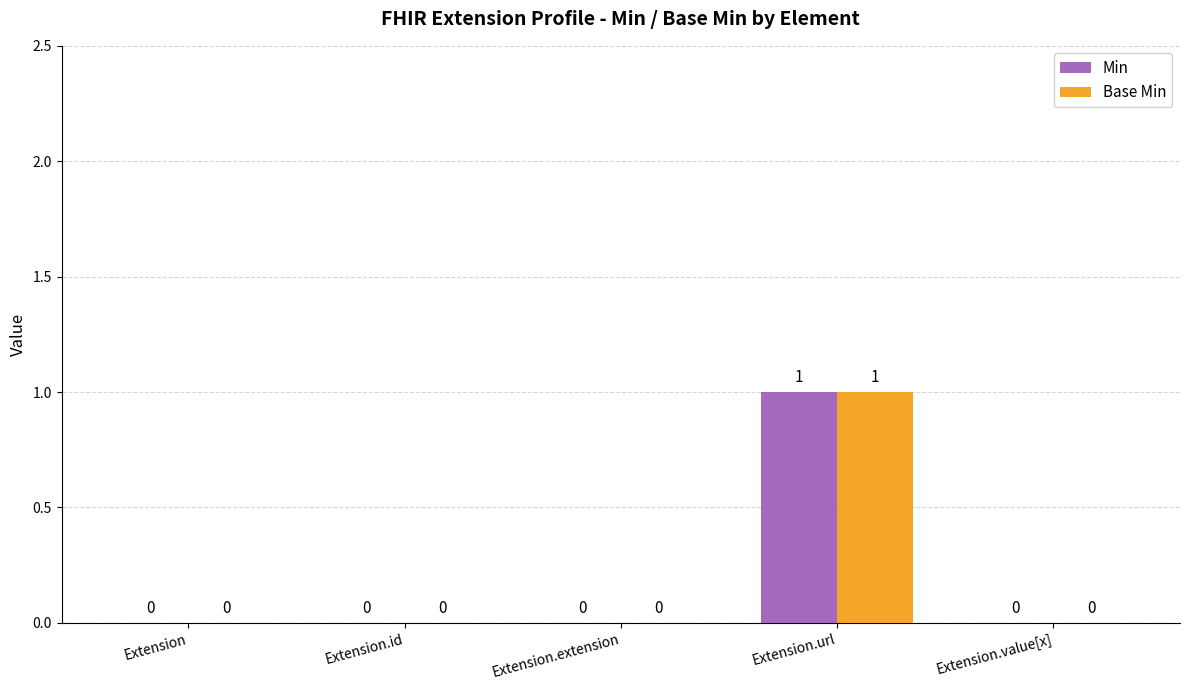

Reading left to right, list all the values displayed in this chart.

Min: Extension=0	Extension.id=0	Extension.extension=0	Extension.url=1	Extension.value[x]=0
Base Min: Extension=0	Extension.id=0	Extension.extension=0	Extension.url=1	Extension.value[x]=0